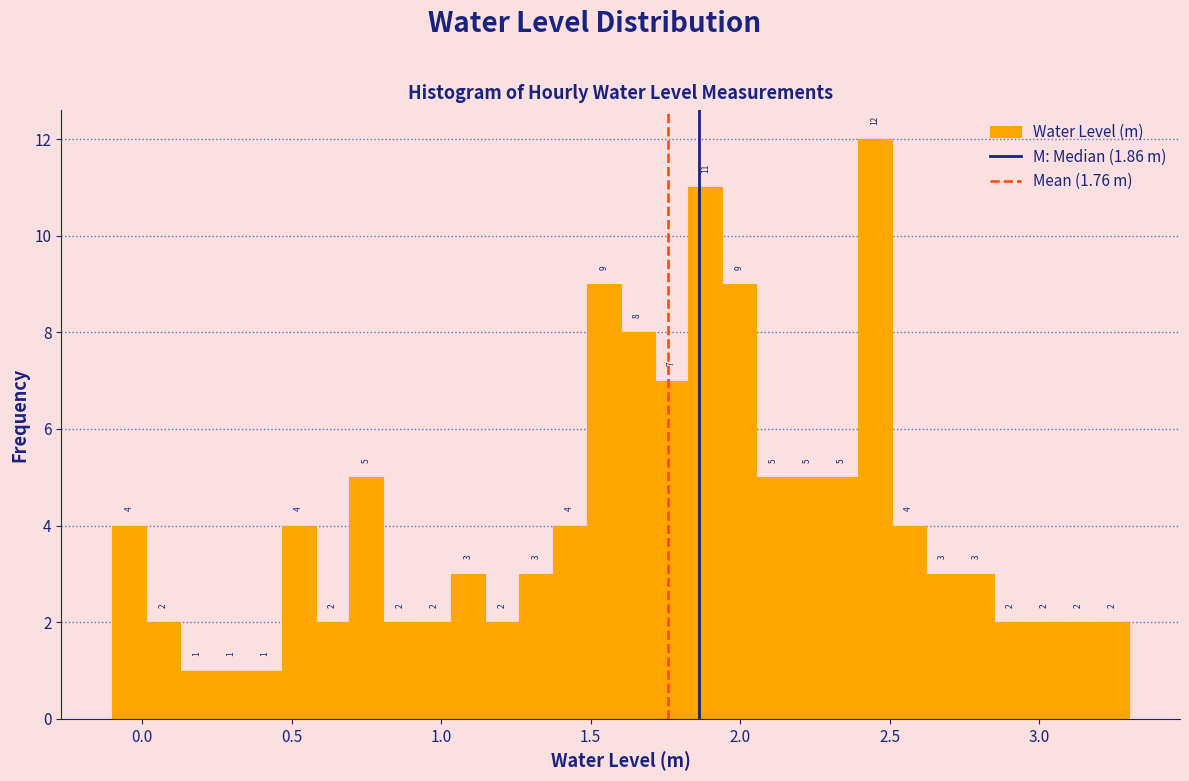

Around what value on the x-axis is the tallest bar? Give the approximate position of its centre, as read against the axis.

2.45